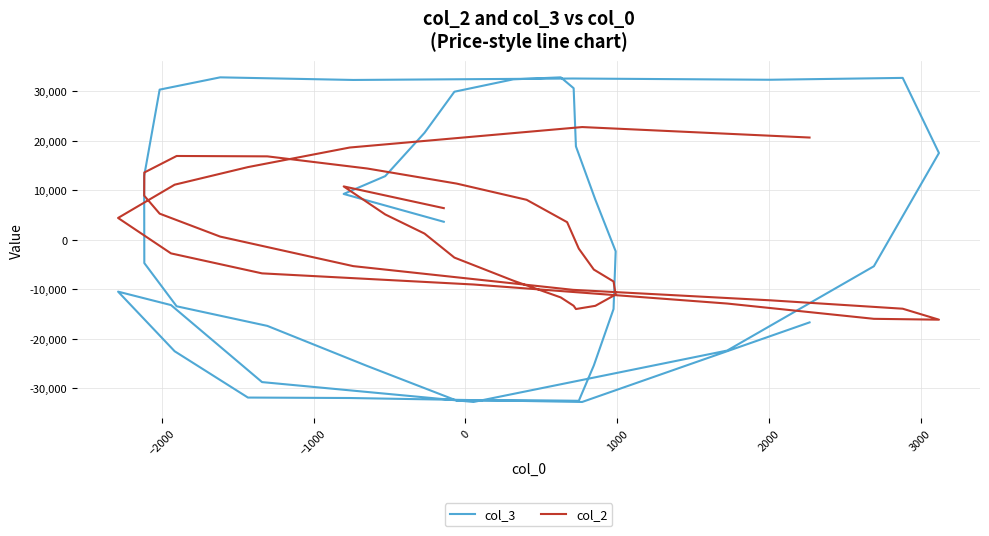

How many data points in col_3 are less than -4732?

20